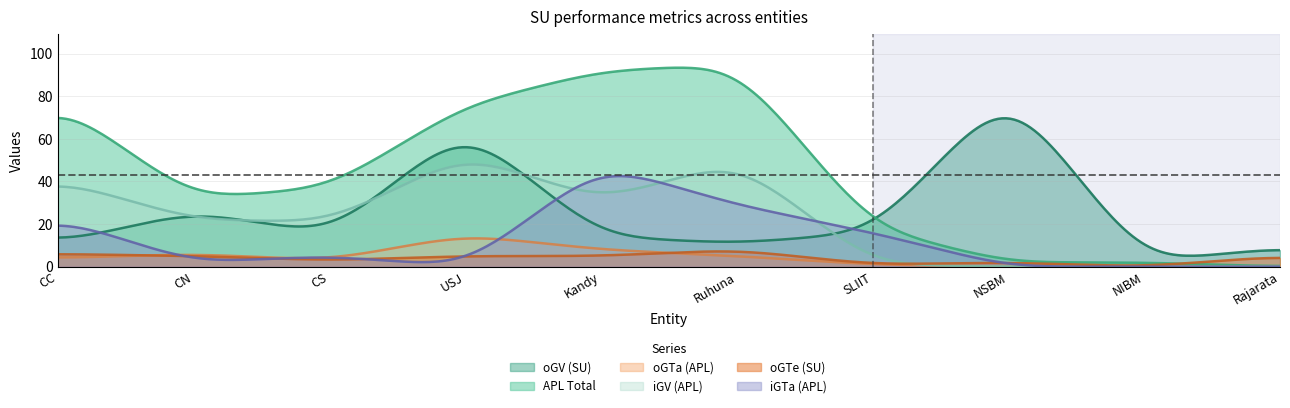

At SLIIT, list the series in order from largest to smallest.

APL Total, oGV (SU), iGTa (APL), oGTa (APL), iGV (APL), oGTe (SU)